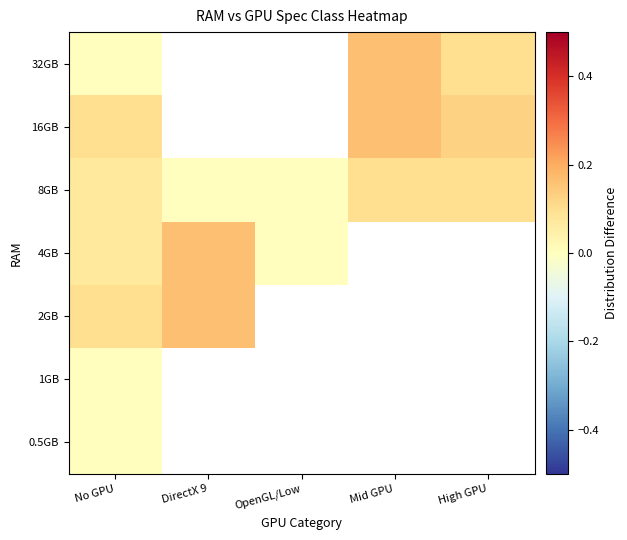

The 4GB series shows 0.1 at DirectX 9. True or false?

False